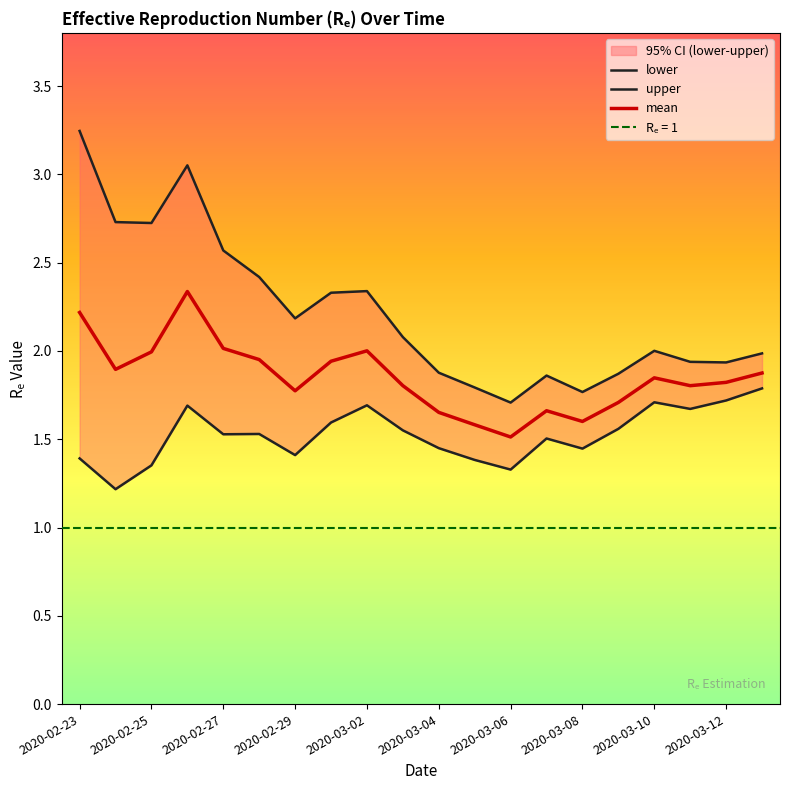

True or false: upper and mean cross at least once.

False